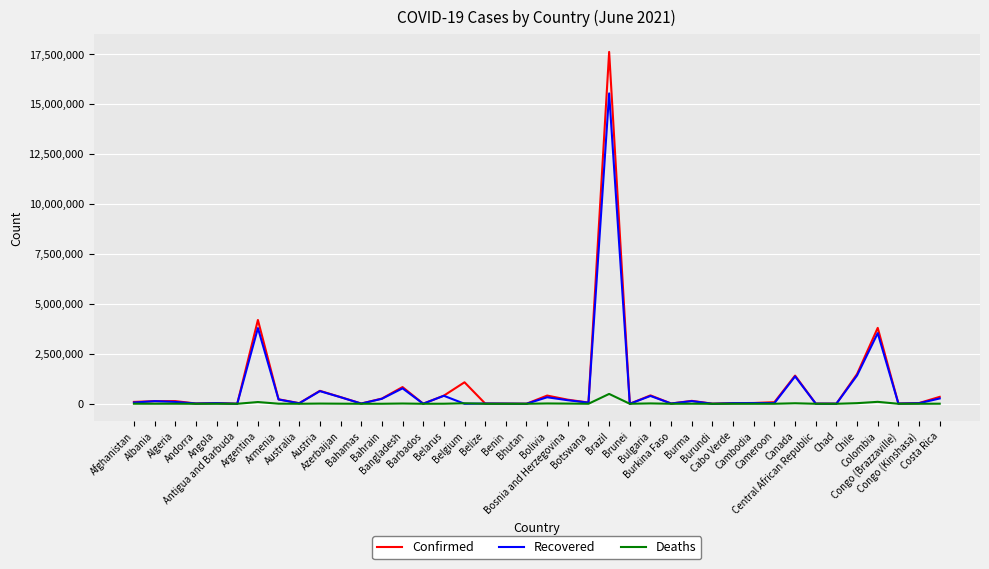

Which series has the widest spread of values?

Confirmed